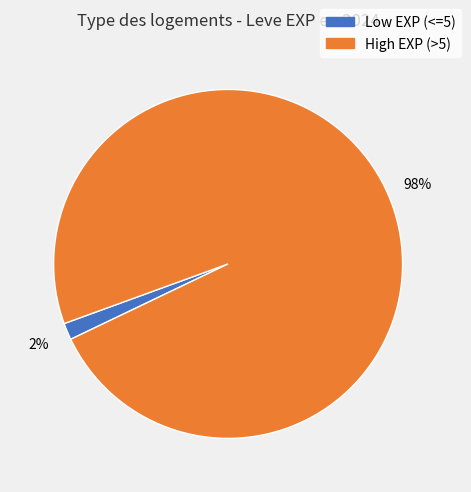

Which slice is the largest?

High EXP (>5)